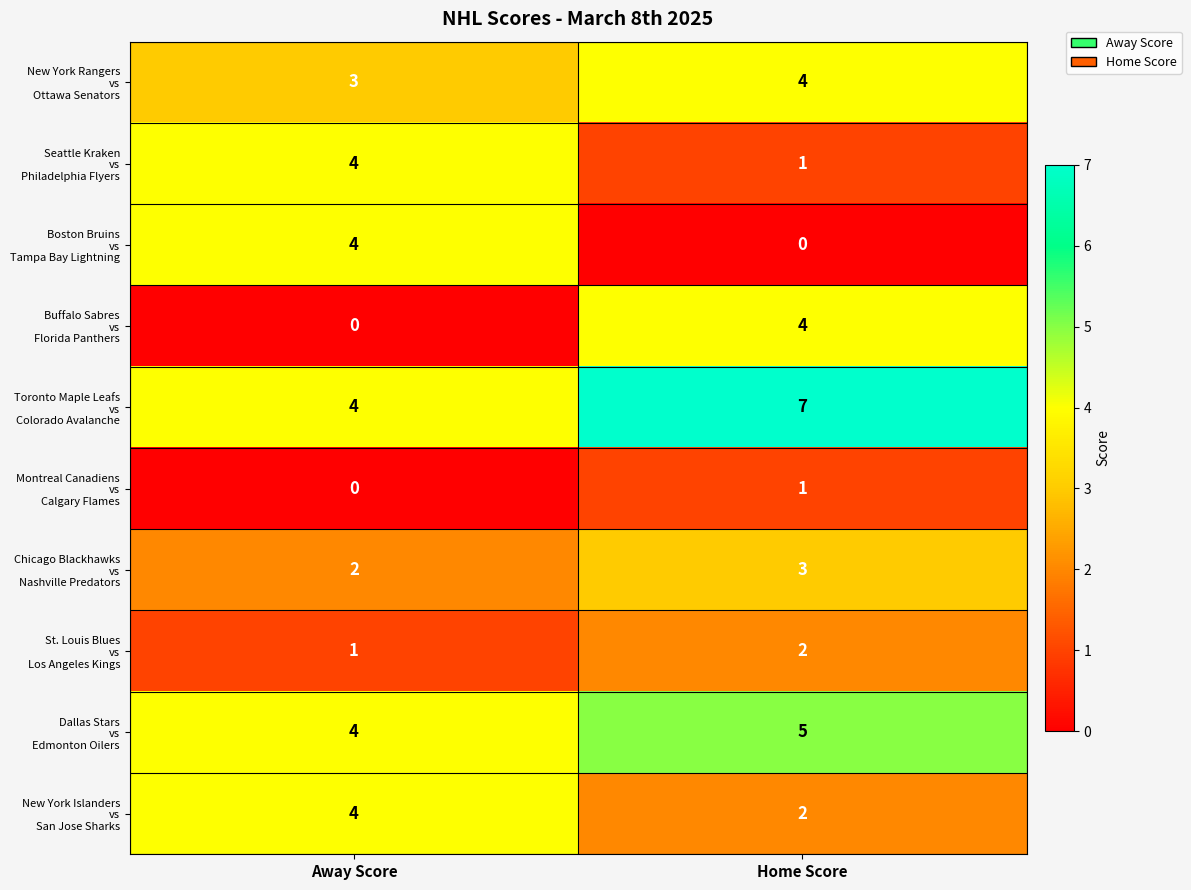

What is the difference between the highest and lowest values at Home Score?

7